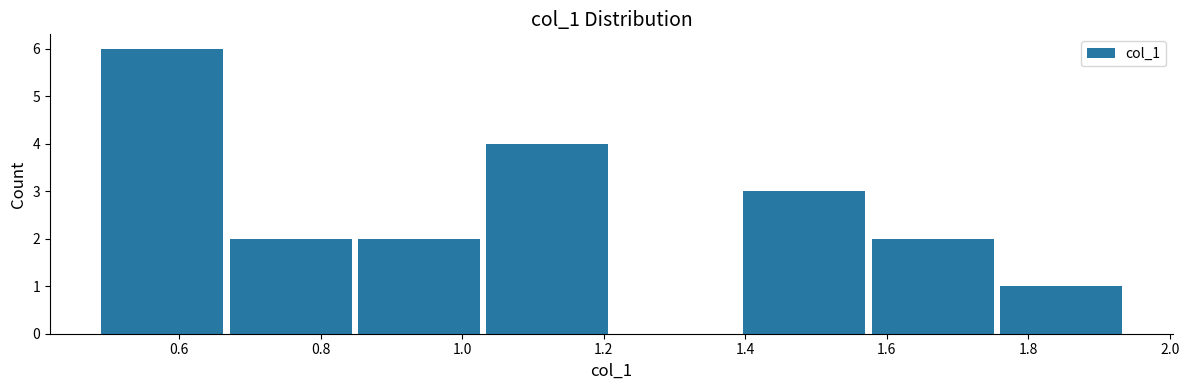

How tall is the bar that spans 0.66 to 0.84 on the x-axis? Neither the bar edges nor the heights are printed on the chart, so give them approximately, as read against the axes.

2